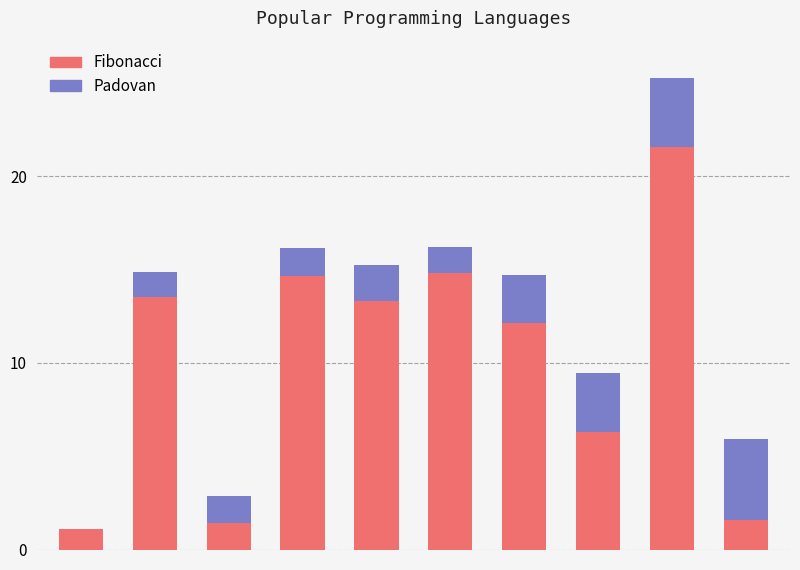

What are all the series names shown in the legend?

Fibonacci, Padovan